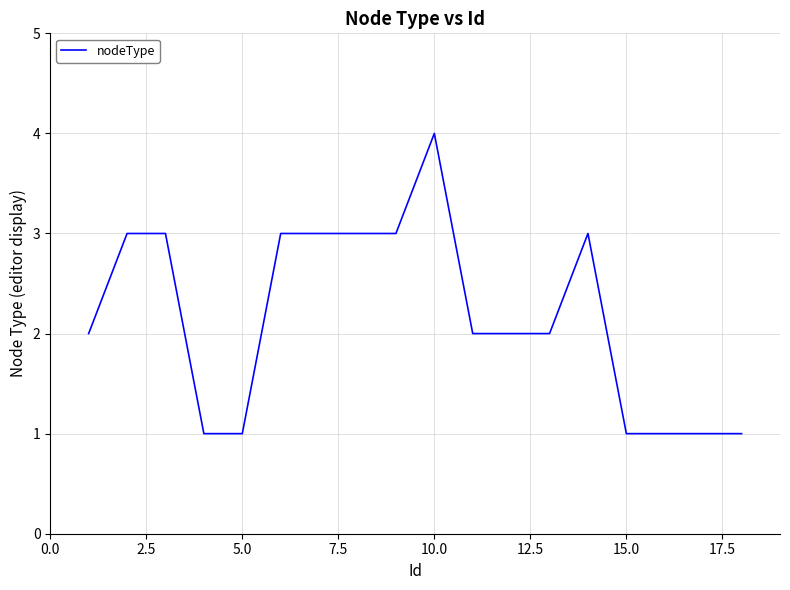

What is the greatest value displayed?

4